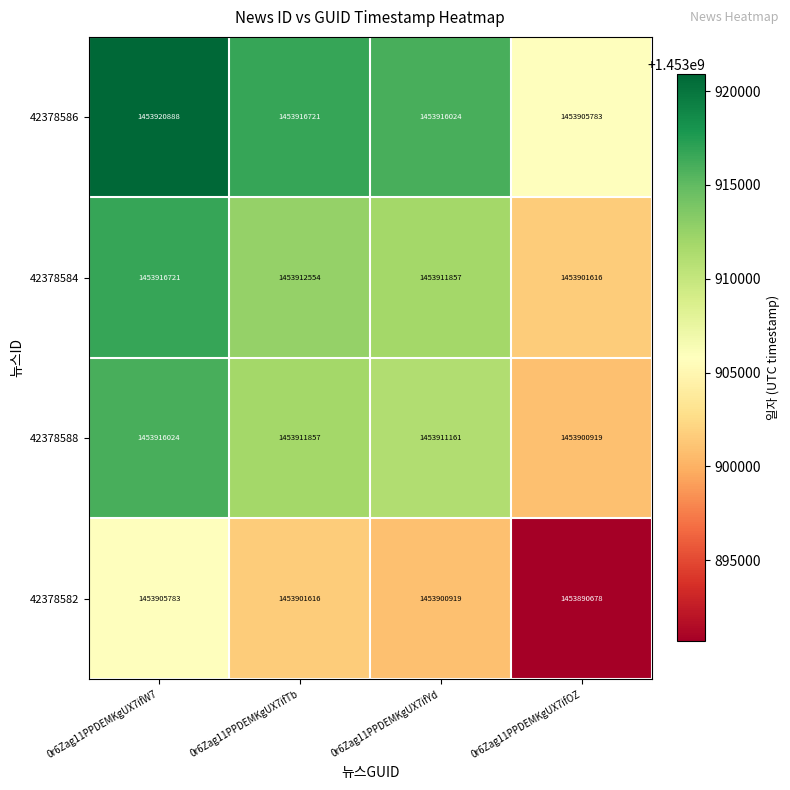

At which category is the sum across all series the highest?

0r6Zag11PPDEMKgUX7ifW7